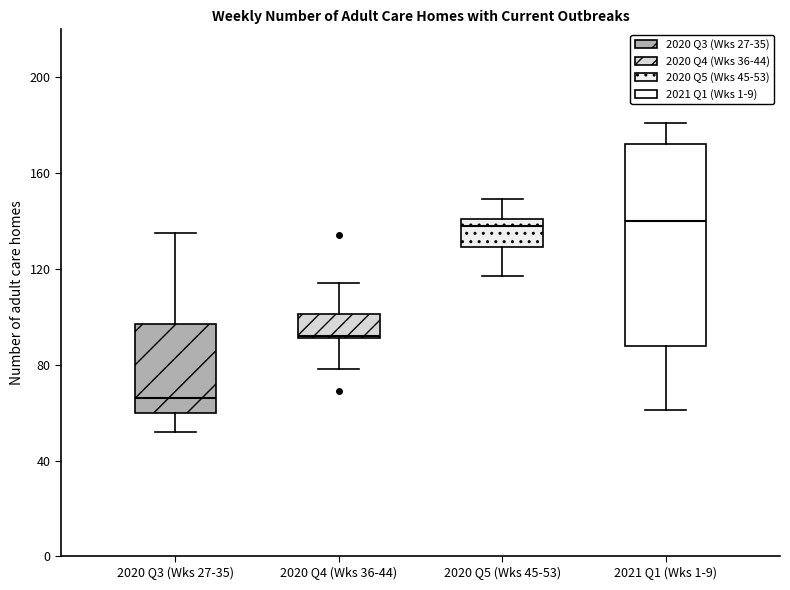

Which box is the tallest, from its lower edge to its upper edge?

2021 Q1 (Wks 1-9)